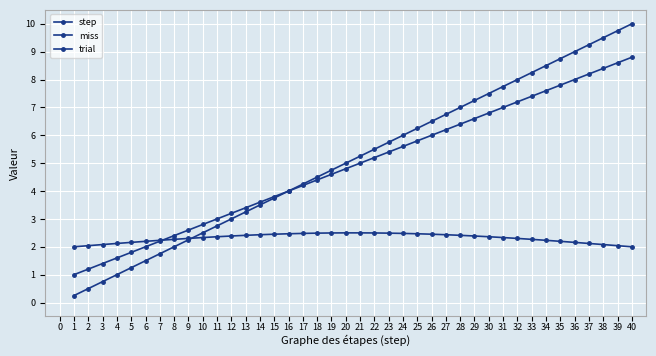

After their last crossing, which series has the higher values: miss or step?

step